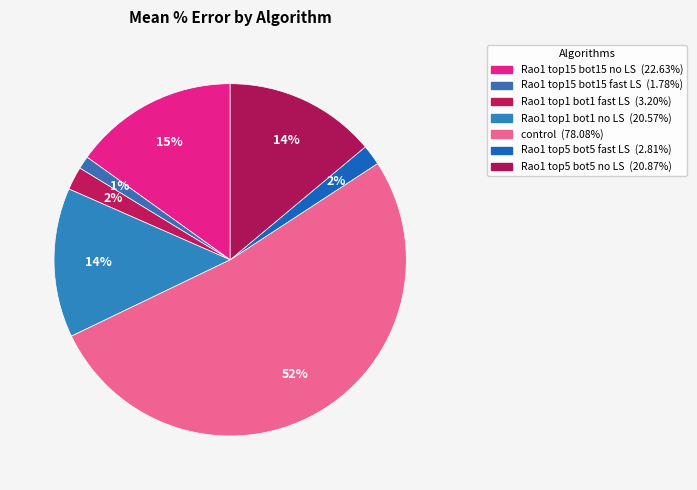

How many slices are in this pie chart?

7